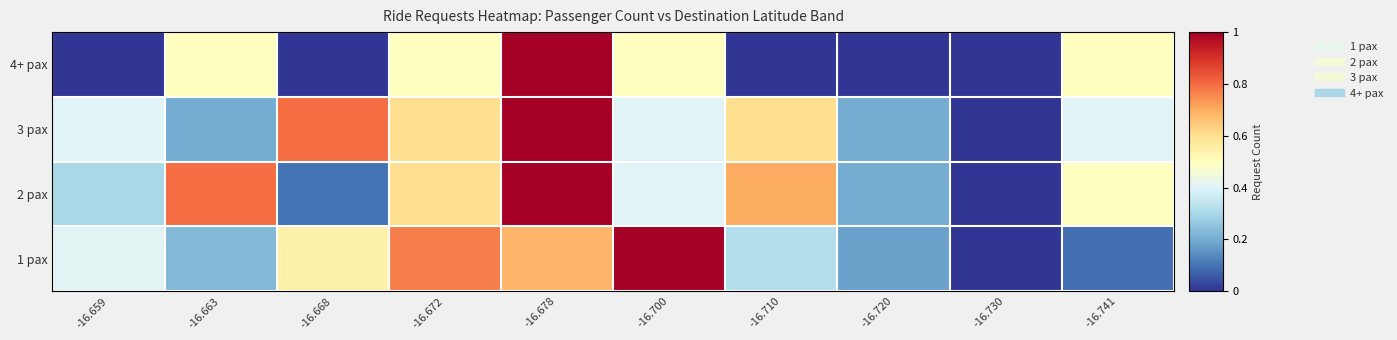

Between -16.700 and -16.672, which is larger?

-16.700